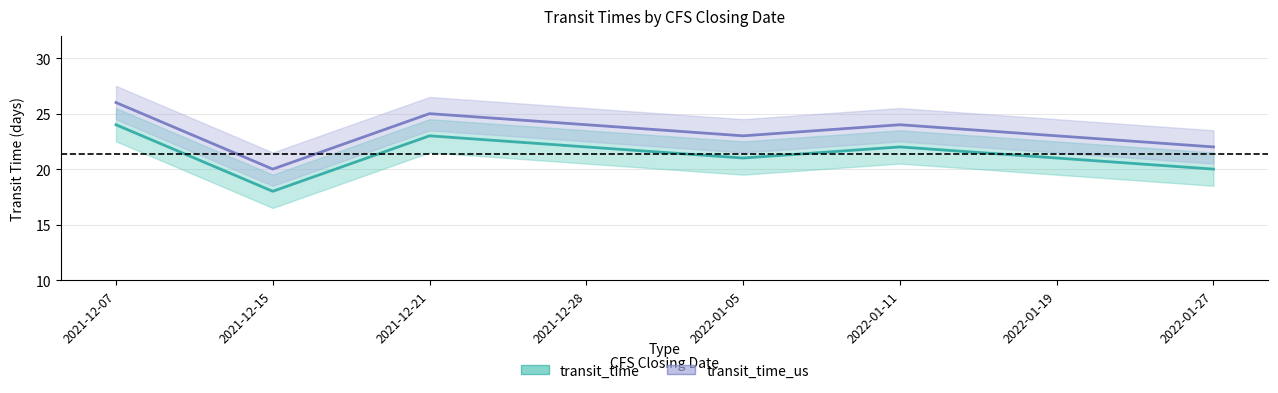

Is the value of transit_time at 2022-01-11 greater than the value of transit_time_us at 2021-12-07?

No